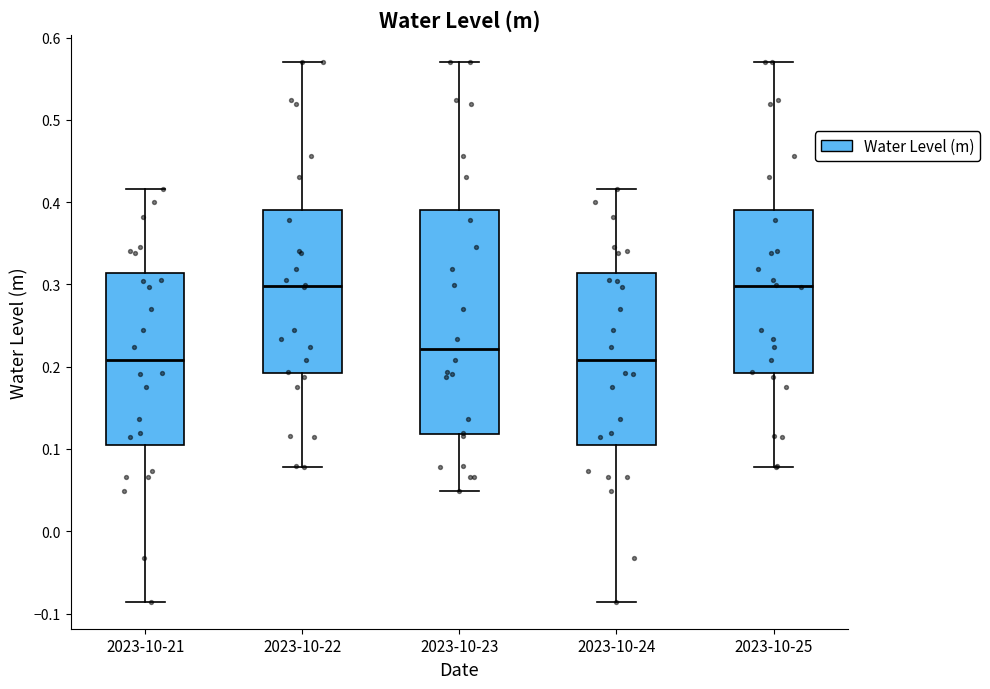

Reading left to right, read every box against the y-axis: the position of its median line, the range the box covers, and the ends of its whiskers. The values are not printed on the chart, so give them approximately, as read against the axis.

2023-10-21: median 0.21, box 0.10 to 0.31, whiskers -0.09 to 0.42
2023-10-22: median 0.30, box 0.19 to 0.39, whiskers 0.08 to 0.57
2023-10-23: median 0.22, box 0.12 to 0.39, whiskers 0.05 to 0.57
2023-10-24: median 0.21, box 0.10 to 0.31, whiskers -0.09 to 0.42
2023-10-25: median 0.30, box 0.19 to 0.39, whiskers 0.08 to 0.57